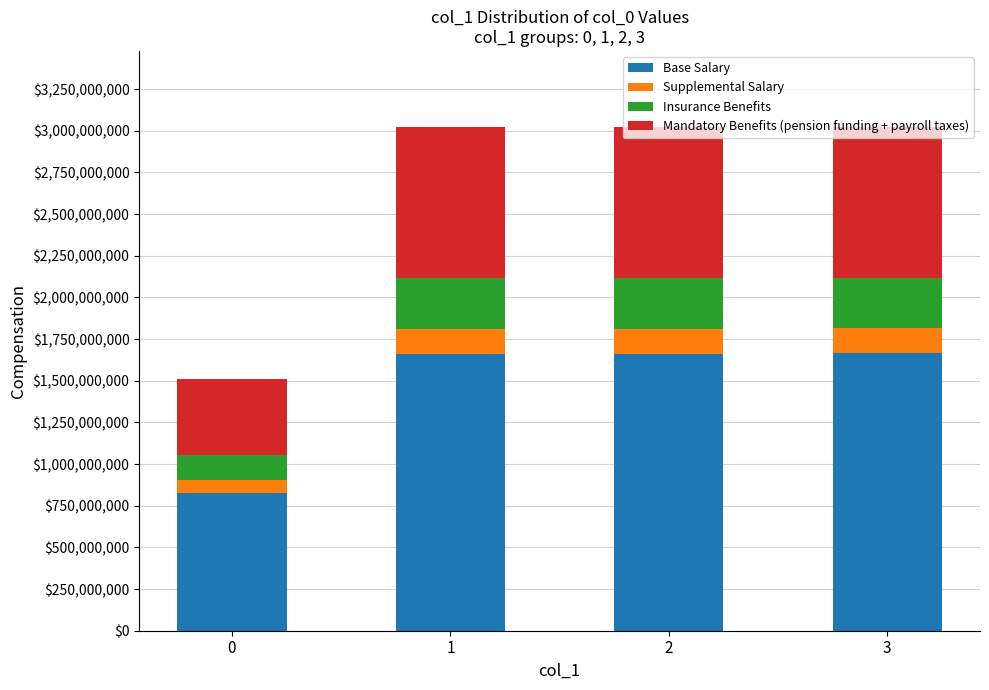

List the series in order of their peak value, lowest first.

Supplemental Salary, Insurance Benefits, Mandatory Benefits (pension funding + payroll taxes), Base Salary